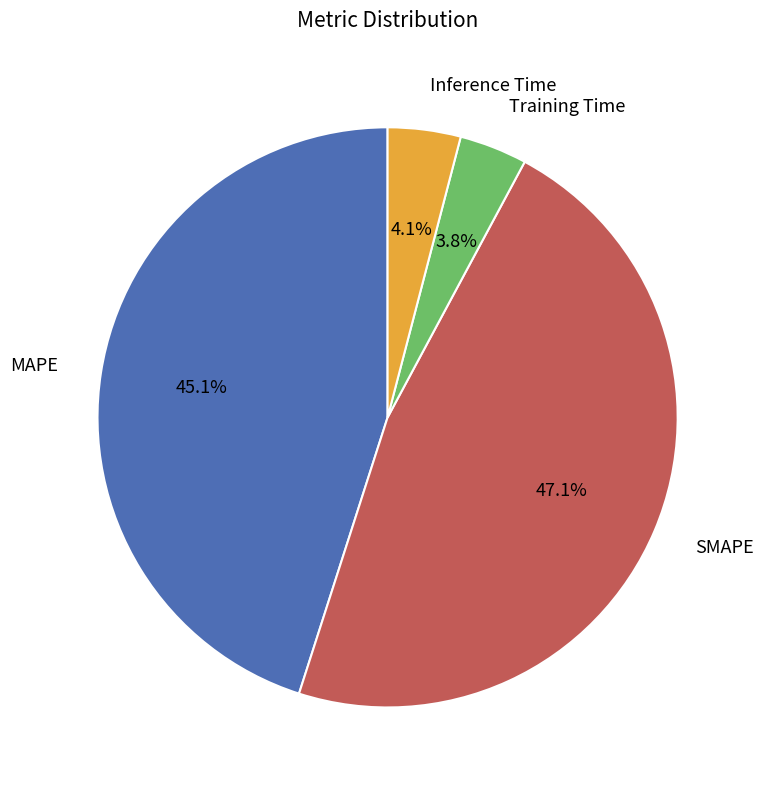

Approximately how many times larger is the value at Training Time compared to SMAPE?

0.1